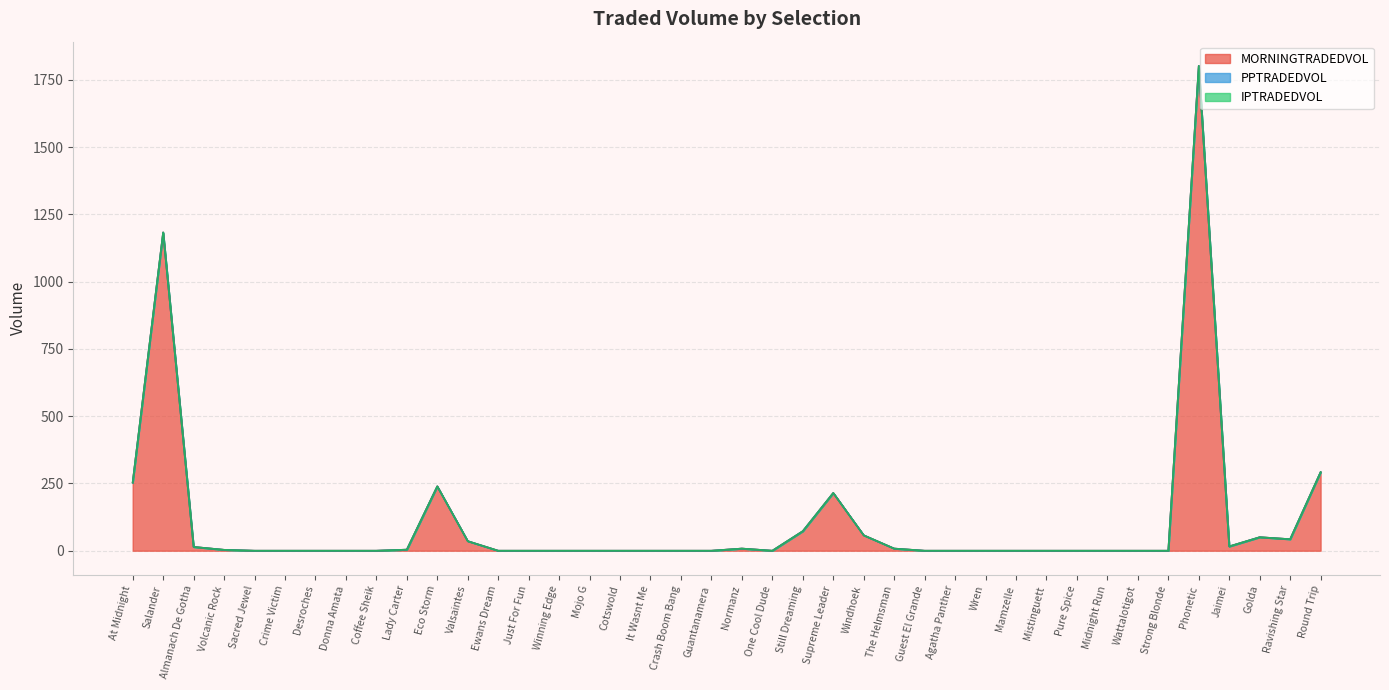

What is the sum of the MORNINGTRADEDVOL values at Ravishing Star and Midnight Run?

42.8